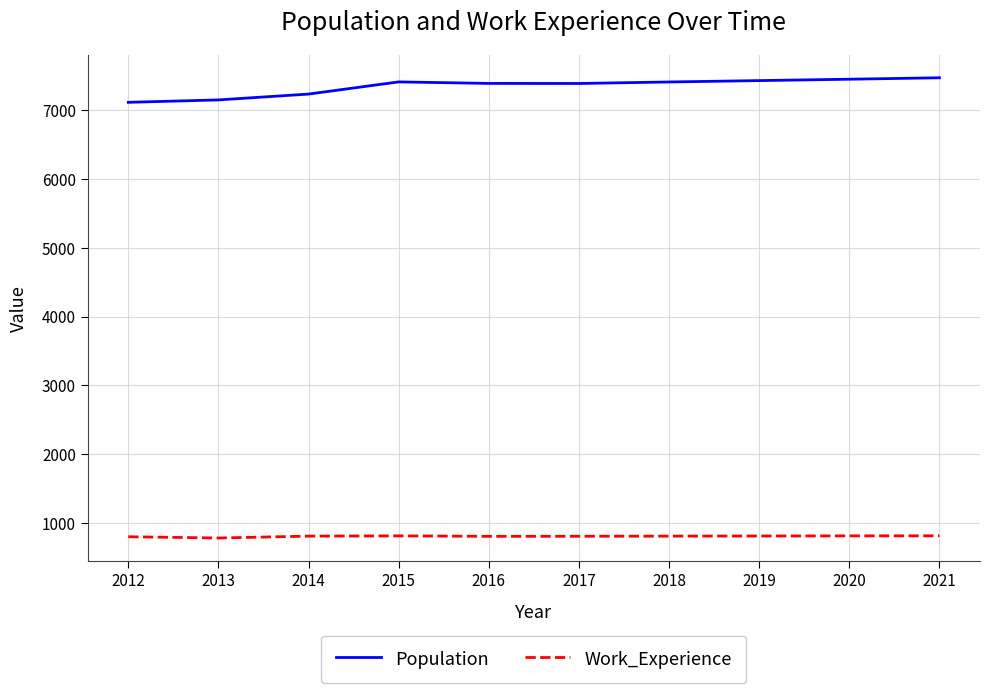

What is the maximum value for Work_Experience?

814